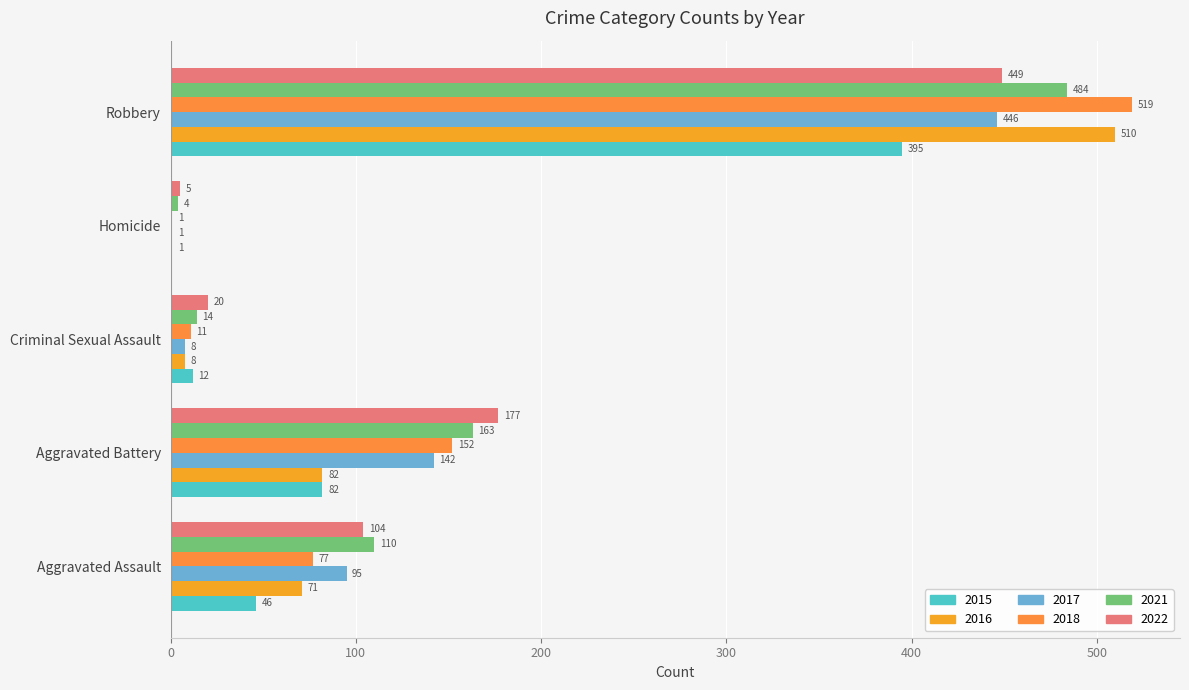

Count the number of categories in the chart.

5